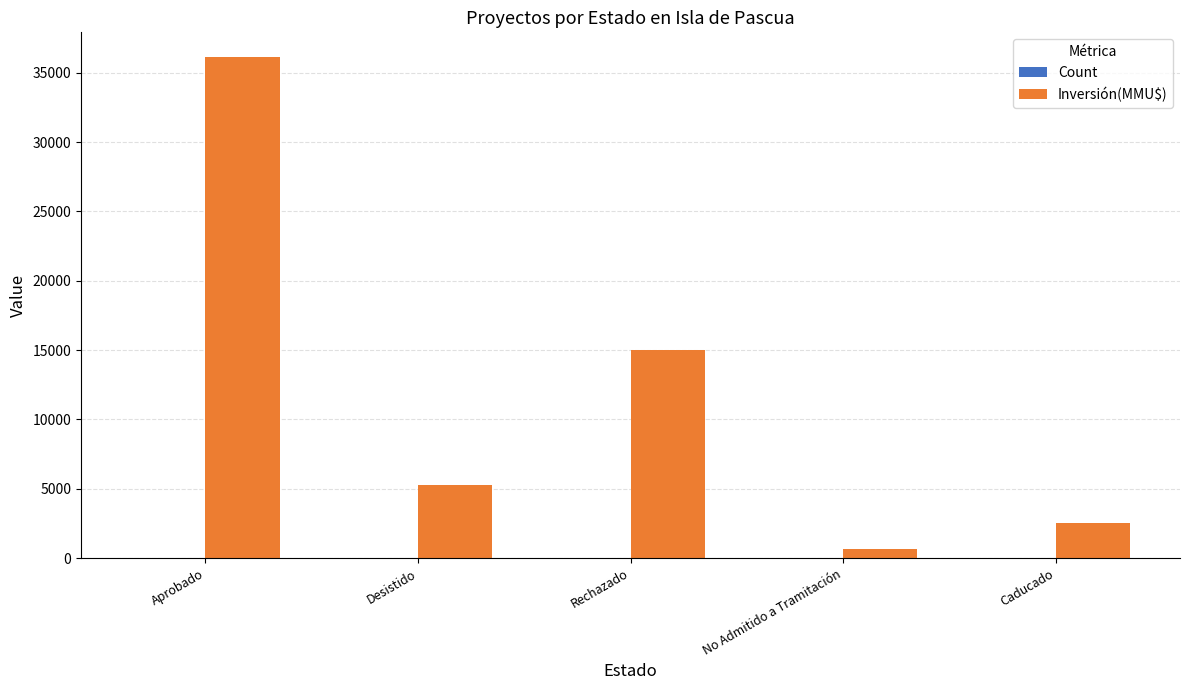

What is the spread (max minus min) of values at Aprobado?

36103